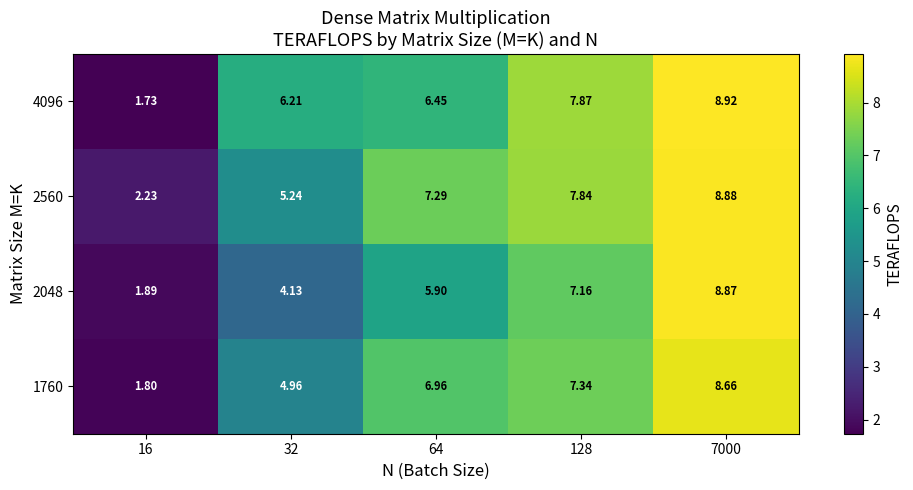

Is the value of 4096 at 7000 greater than the value of 2048 at 32?

Yes